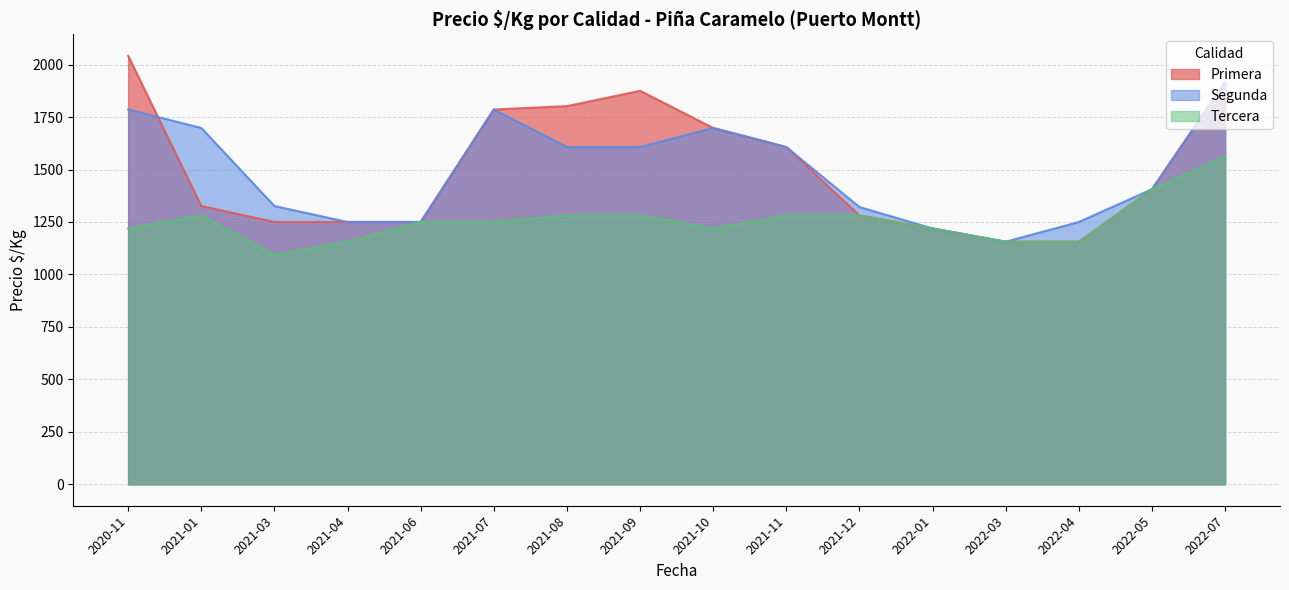

What is the difference between the Tercera values at 2021-11 and 2021-03?

187